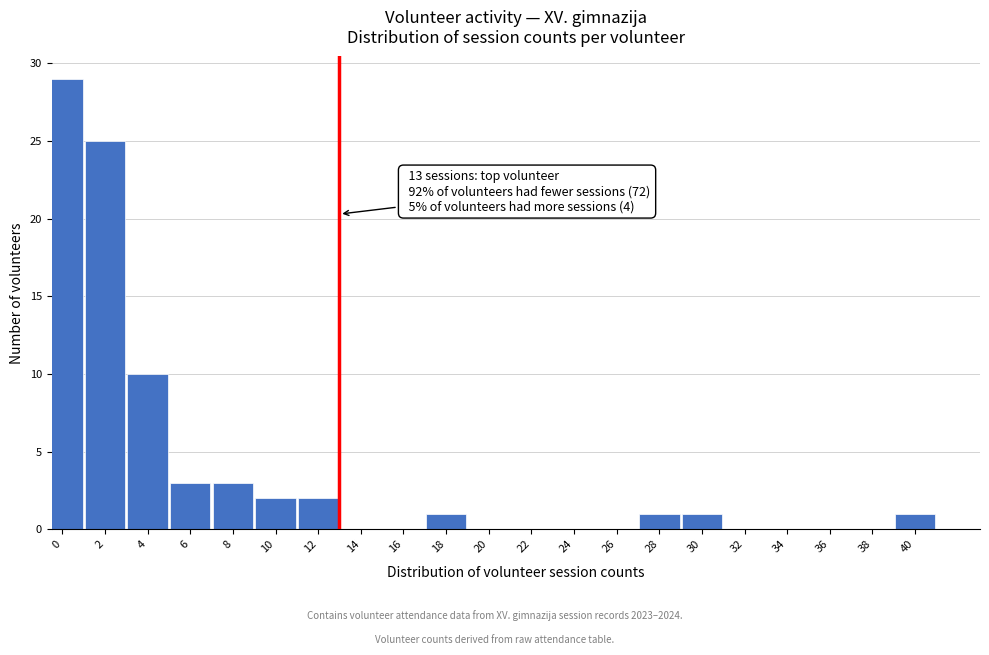

Reading right to left, list all the values displayed in this chart.

40=1	38=0	36=0	34=0	32=0	30=1	28=1	26=0	24=0	22=0	20=0	18=1	16=0	14=0	12=2	10=2	8=3	6=3	4=10	2=25	0=29